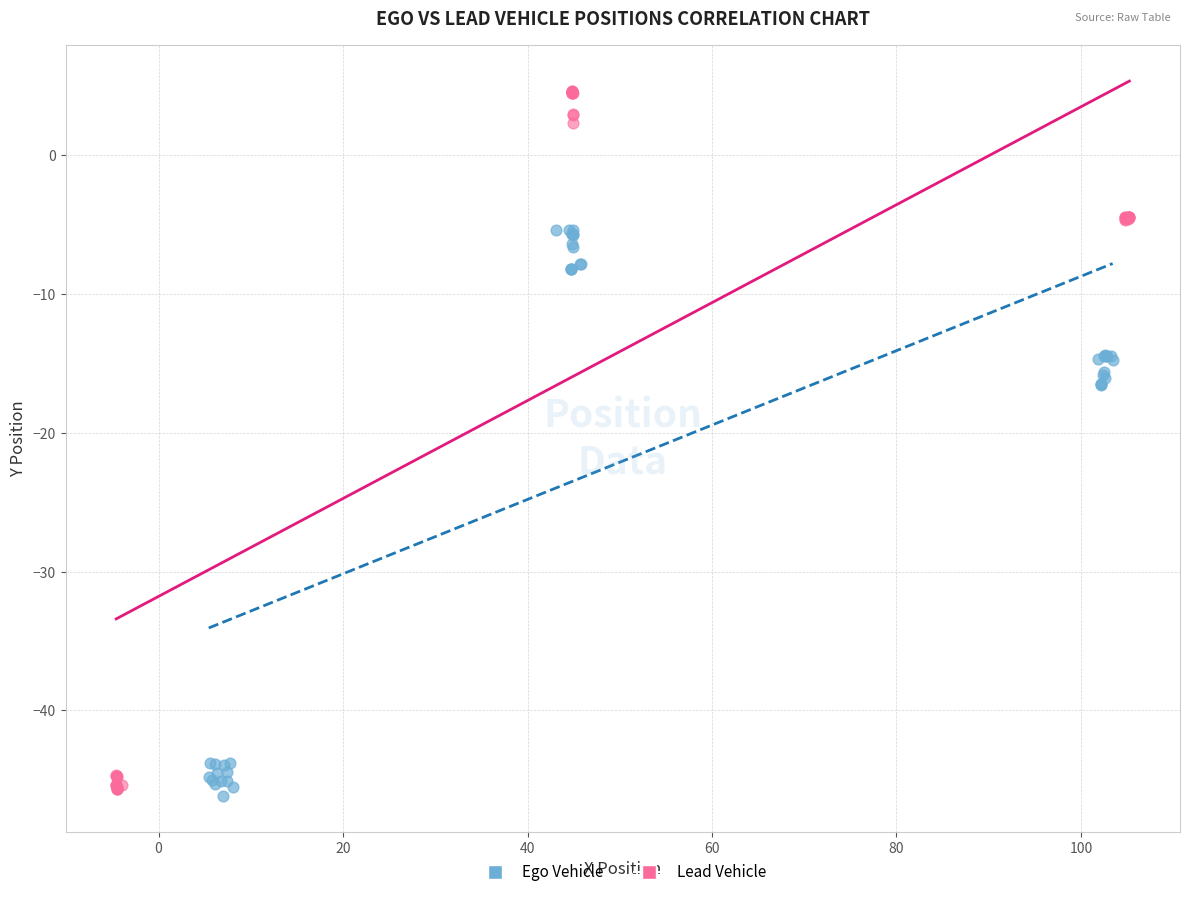

Which series contains the highest Y value?

Lead Vehicle